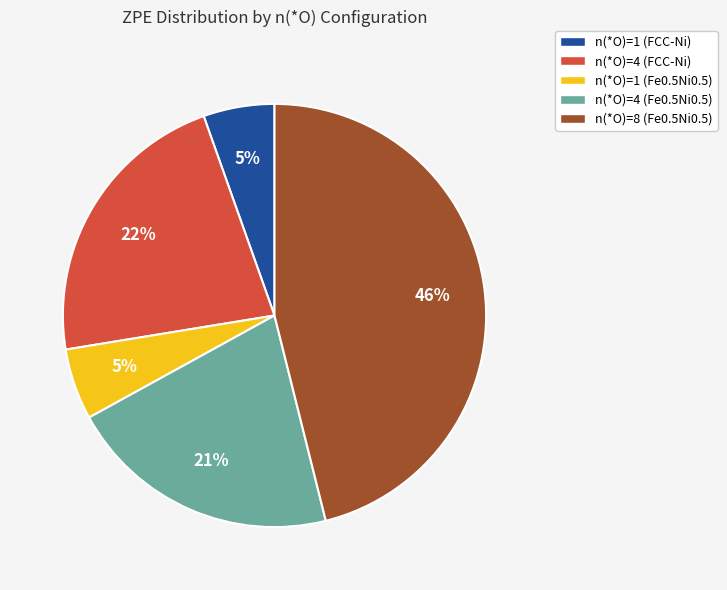

True or false: n(*O)=4 (FCC-Ni) accounts for 22% of the total.

True